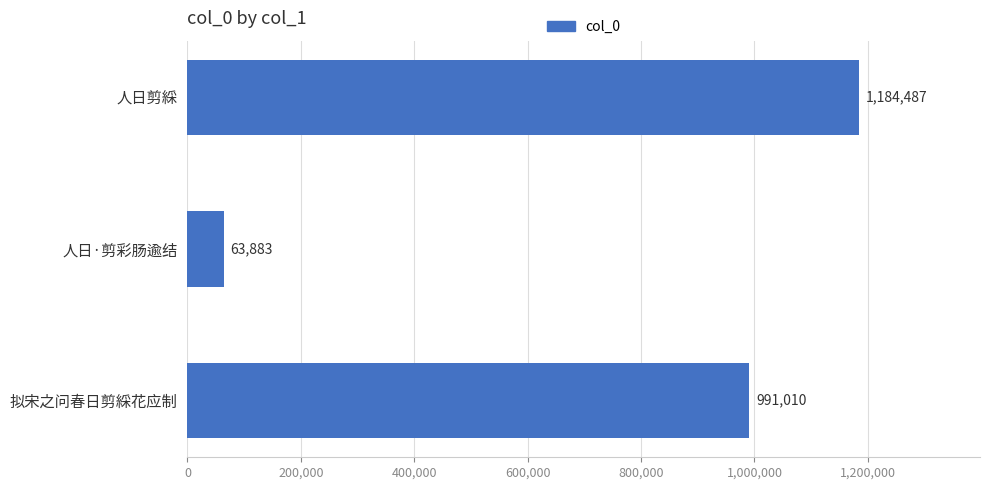

Read the value at 拟宋之问春日剪綵花应制, to the nearest 10.

991010